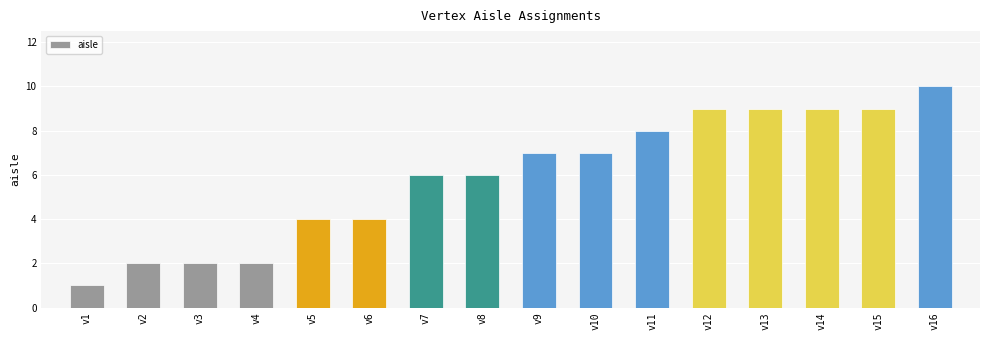

Reading left to right, extract all data points from this chart.

1	2	2	2	4	4	6	6	7	7	8	9	9	9	9	10